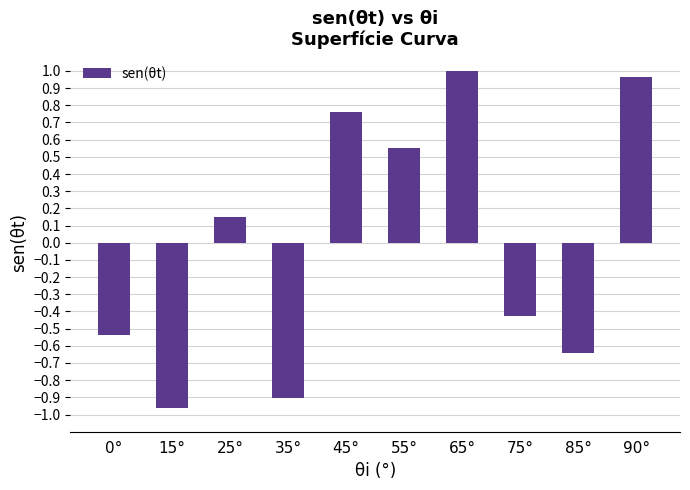

What is the change in value from 15° to 25°?

+1.1